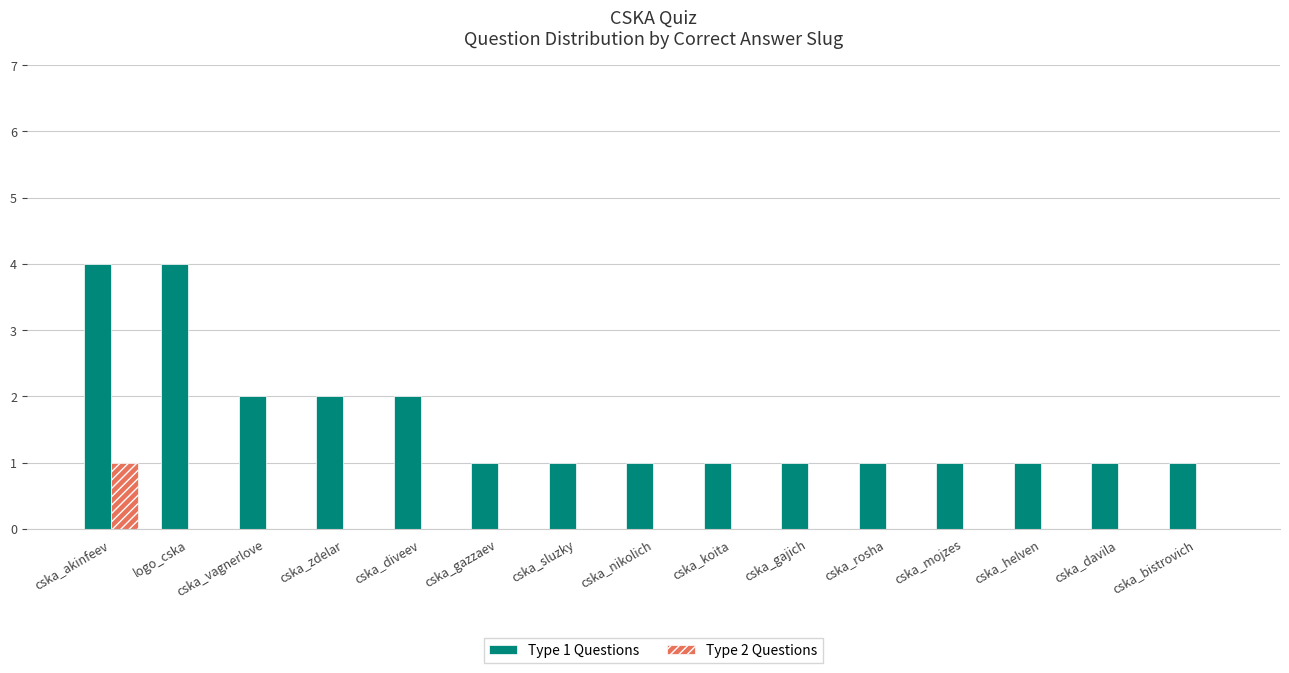

The value of Type 1 Questions at cska_gajich is 2. True or false?

False